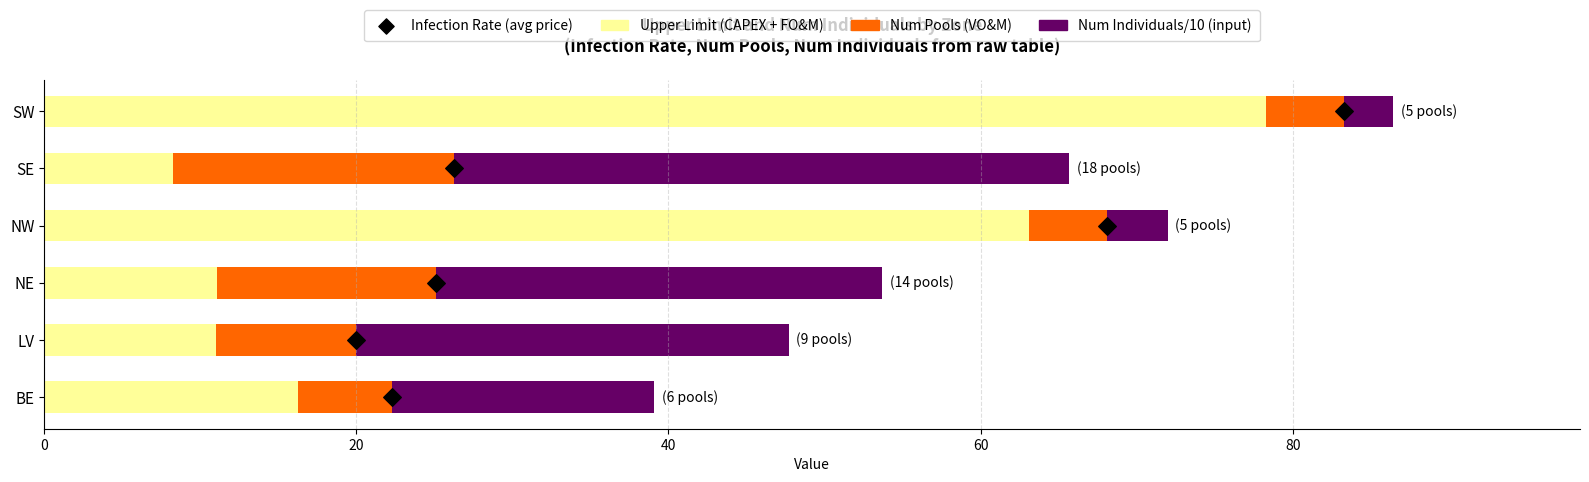

Which series has the largest total across all categories?

Upper Limit (CAPEX+FO&M)